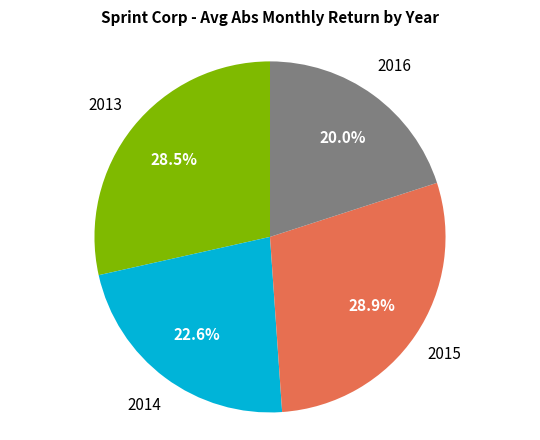

Count the number of slices in the pie.

4